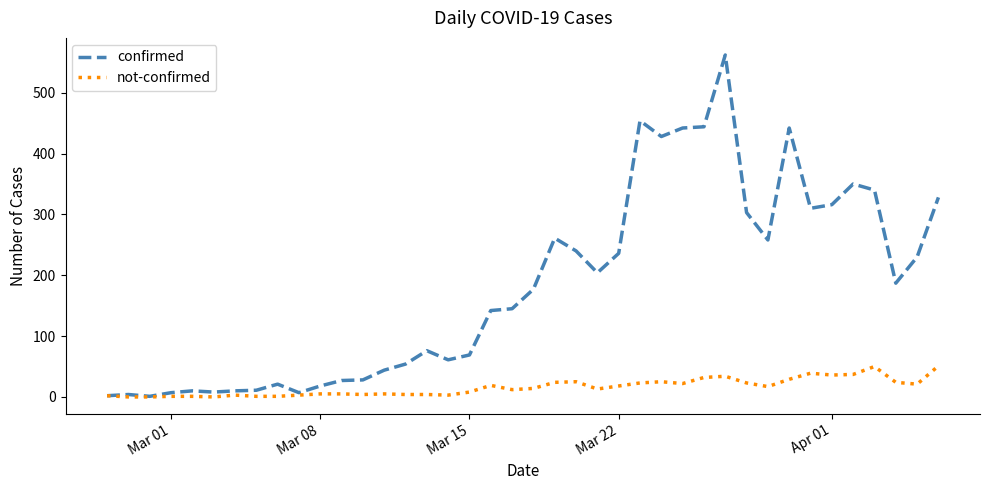

Rank the series by their maximum value, from highest to lowest.

confirmed, not-confirmed